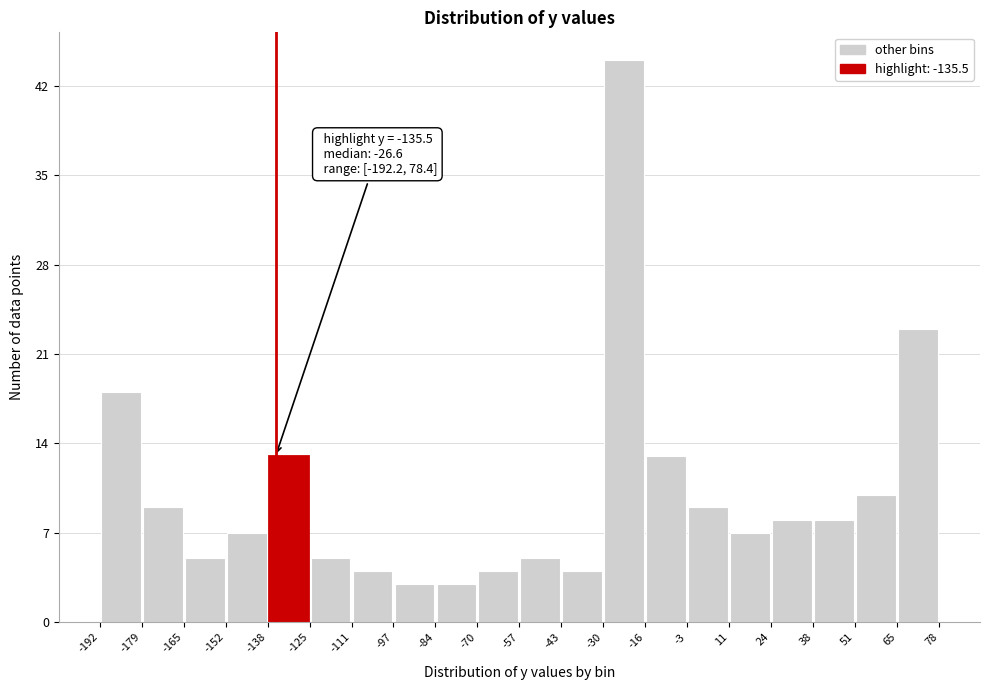

Which range on the x-axis has the tallest bar?

-30 to -16